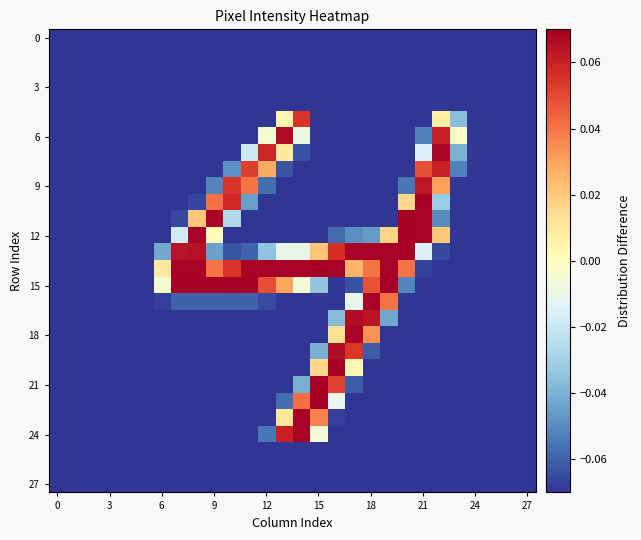

What is the greatest value displayed?

0.1